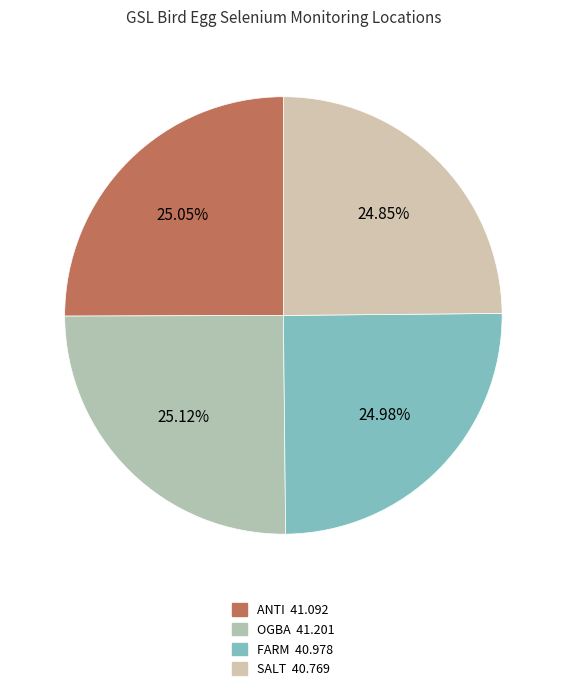

What is the ratio of the value at OGBA to the value at SALT?

1.0